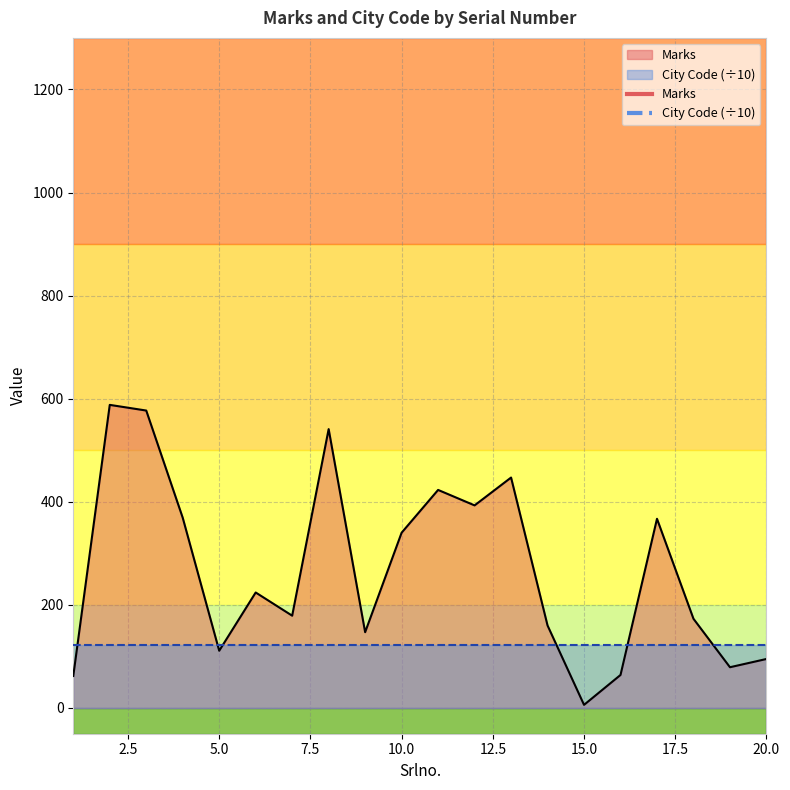

What is the difference between the values at 14 and 13?

287